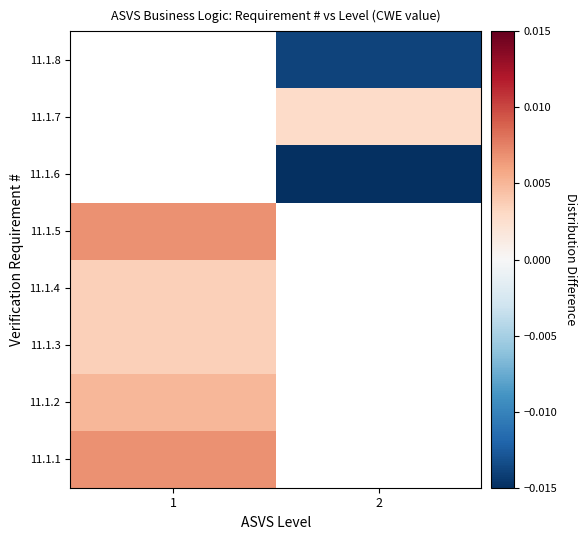

Between 1 and 2, which is larger?

2